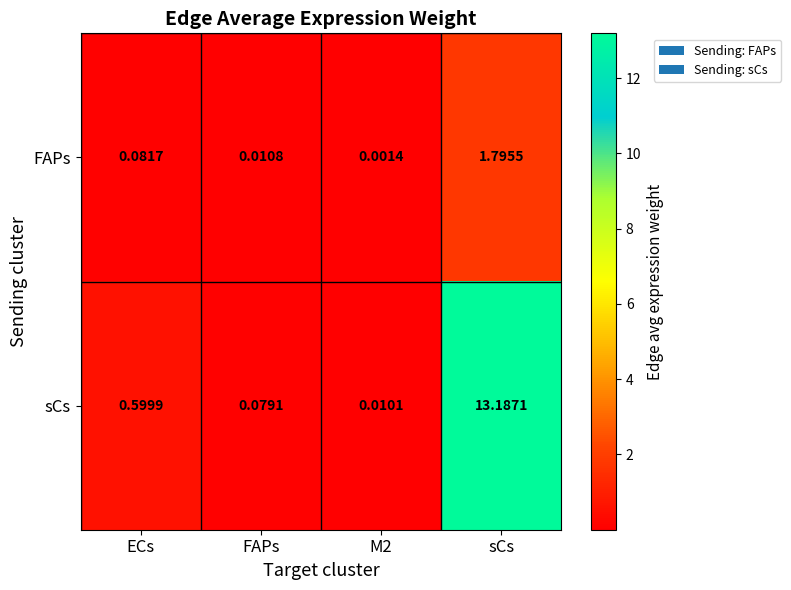

Which series changed the most between FAPs and sCs?

sCs